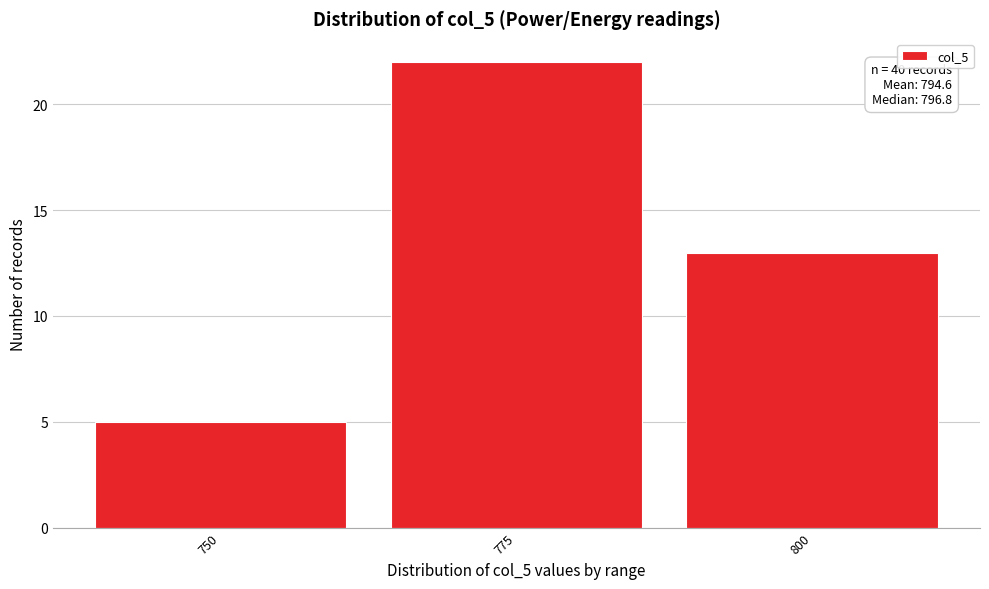

Reading left to right, extract all data points from this chart.

5	22	13